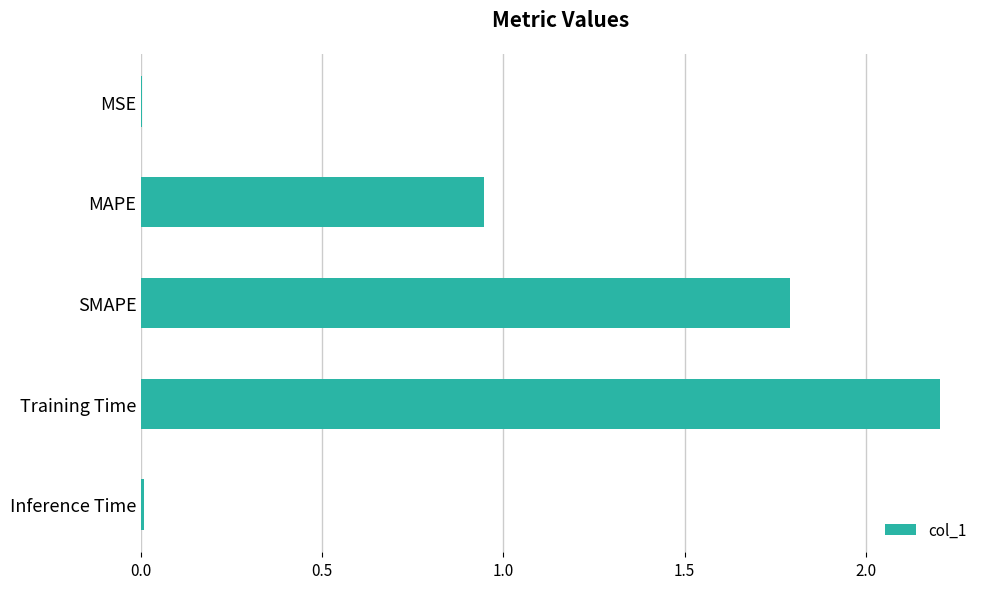

Which has a higher value, MAPE or Training Time?

Training Time